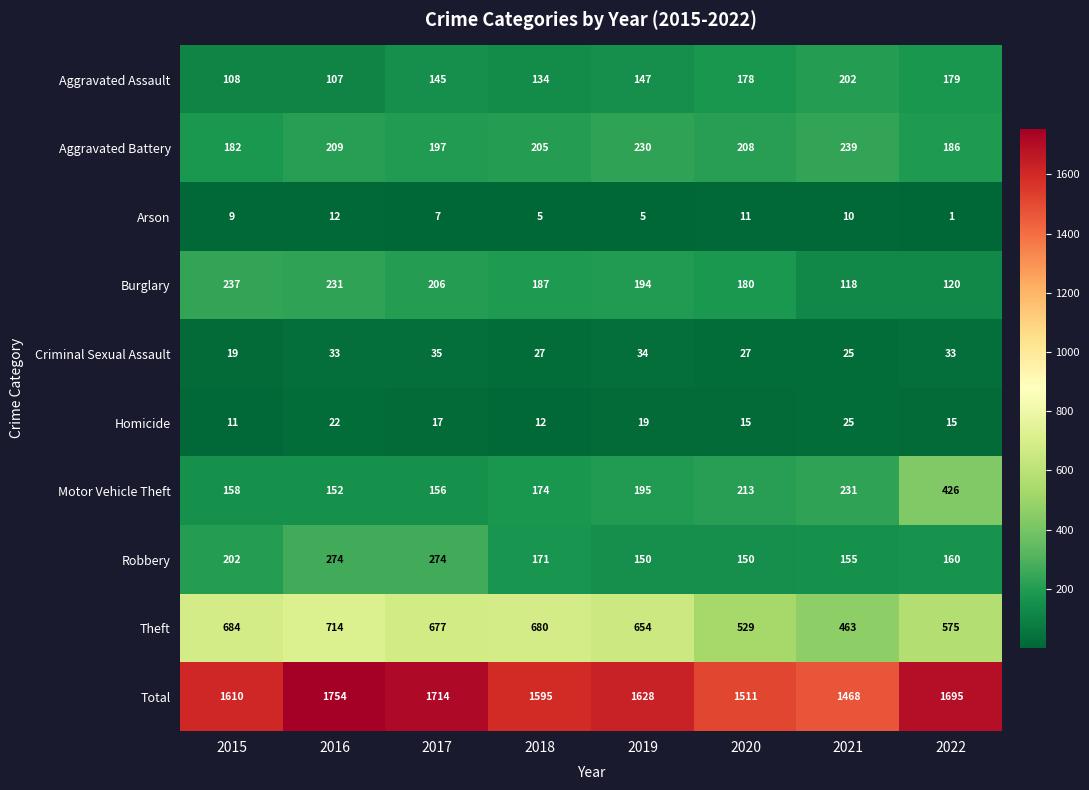

At 2015, list the series in order from smallest to largest.

Arson, Homicide, Criminal Sexual Assault, Aggravated Assault, Motor Vehicle Theft, Aggravated Battery, Robbery, Burglary, Theft, Total